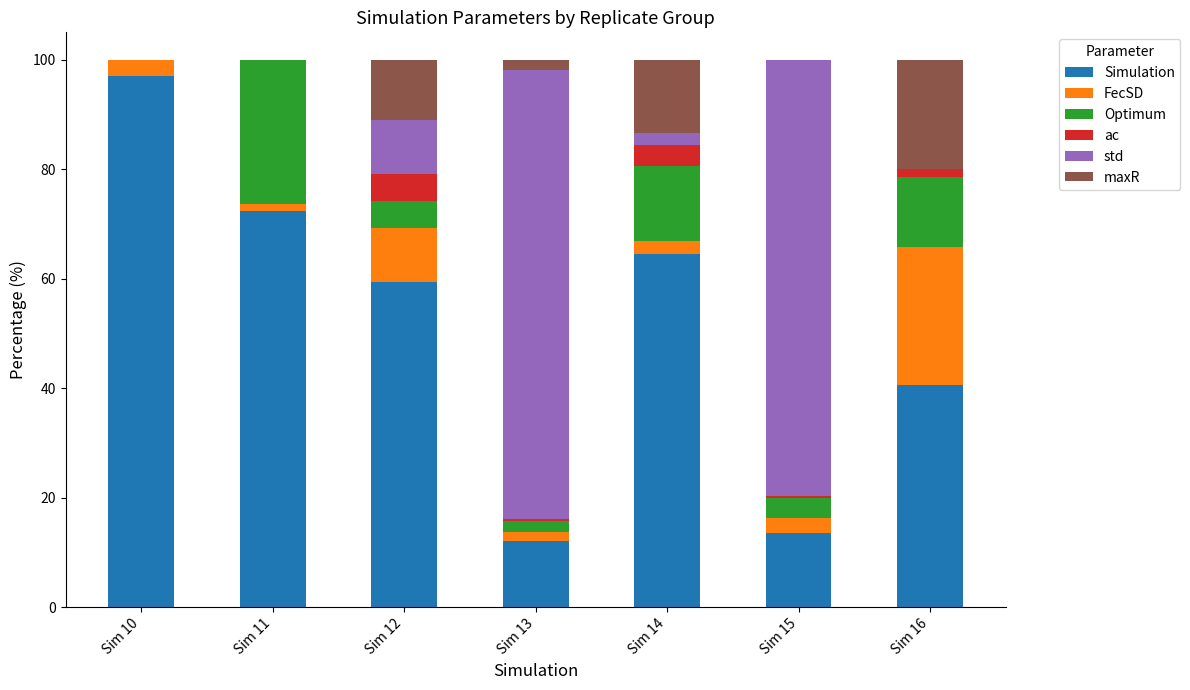

What is the highest value of the Simulation series?

97.1